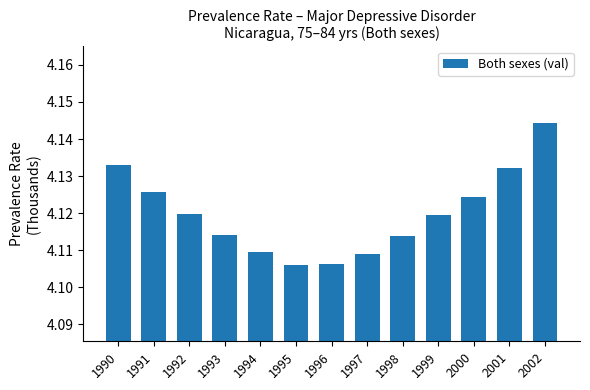

Which category has the highest value across all series?

2002